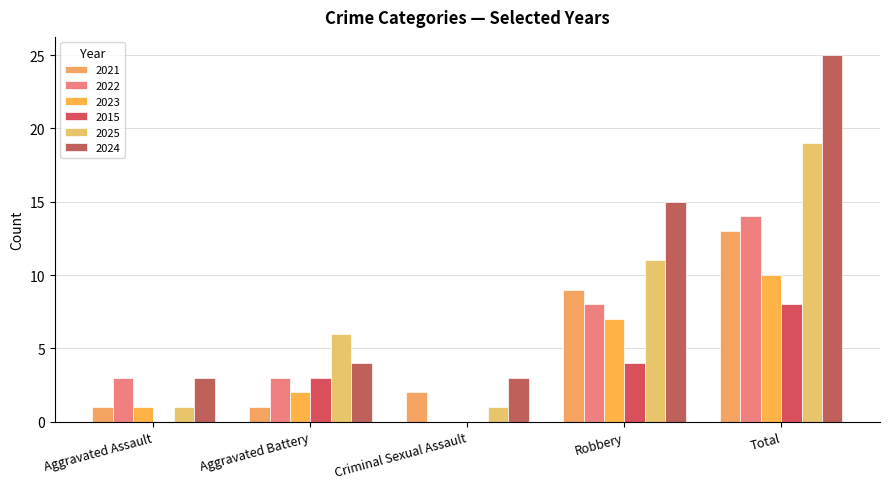

How many groups of bars are there?

5